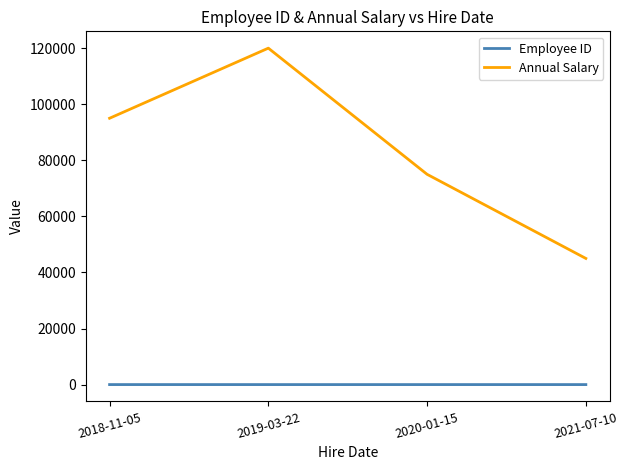

What is the approximate value of Employee ID at 2020-01-15?

1